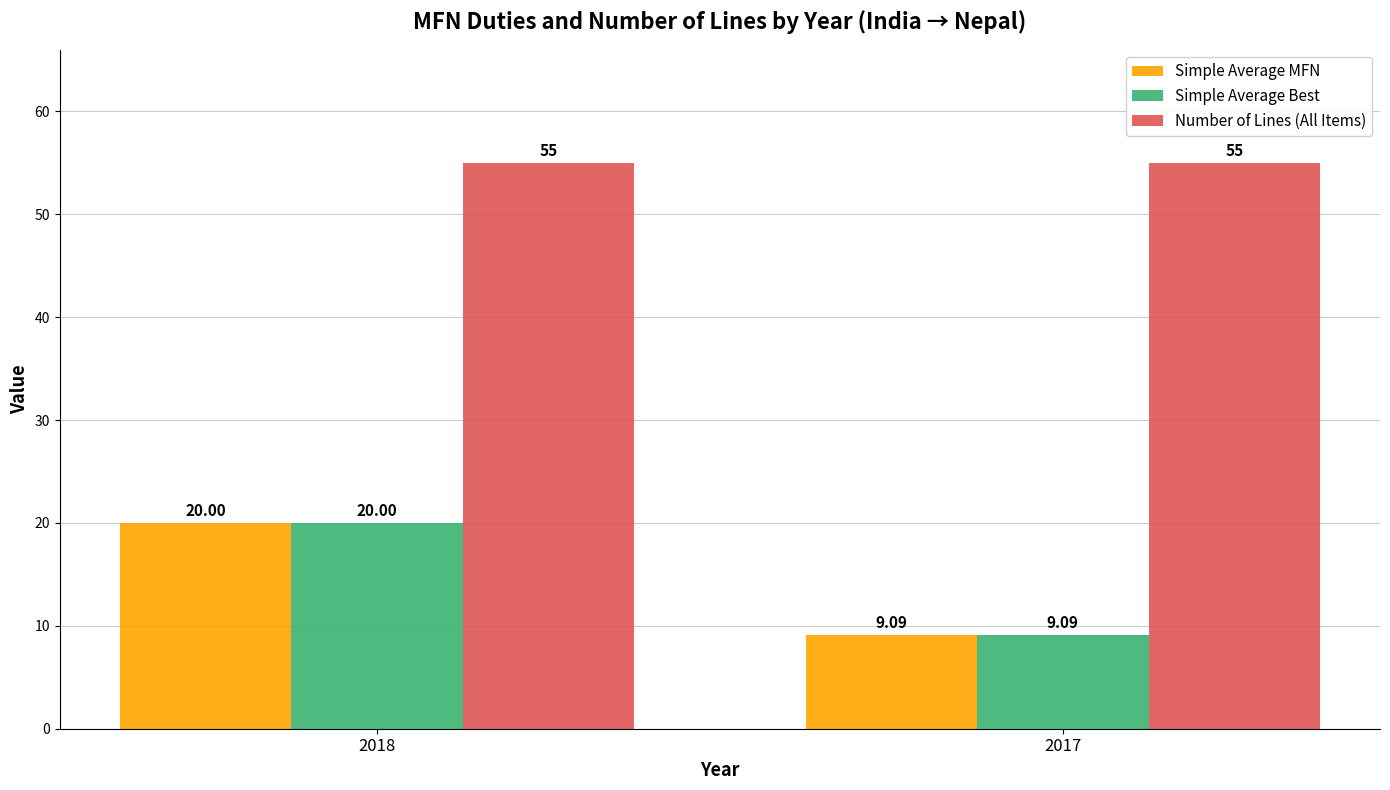

What is the value of the Simple Average Best bar at the 1st from the left?

20.0